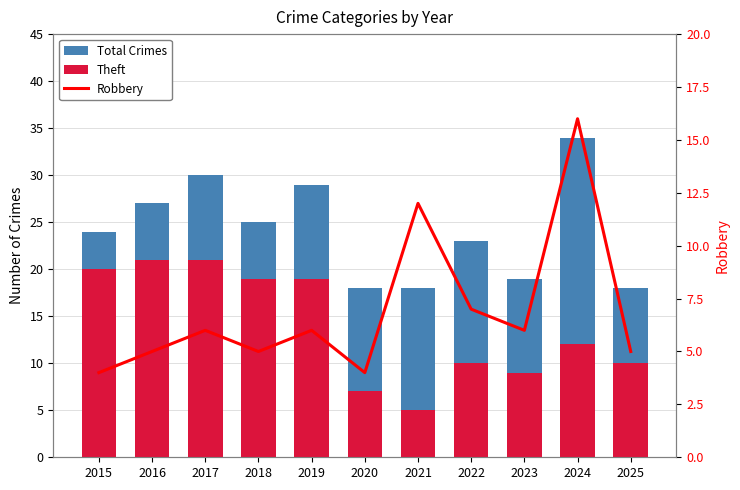

Reading left to right, list all the values displayed in this chart.

Total Crimes: 2015=24	2016=27	2017=30	2018=25	2019=29	2020=18	2021=18	2022=23	2023=19	2024=34	2025=18
Theft: 2015=20	2016=21	2017=21	2018=19	2019=19	2020=7	2021=5	2022=10	2023=9	2024=12	2025=10
Robbery: 2015=4	2016=5	2017=6	2018=5	2019=6	2020=4	2021=12	2022=7	2023=6	2024=16	2025=5